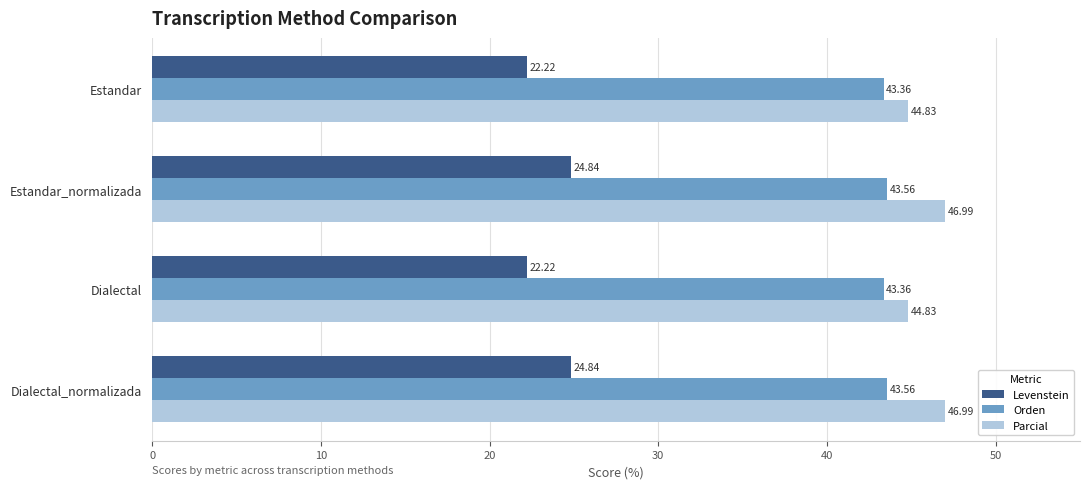

What is the difference between the second highest and minimum values in the Levenstein series?

2.6